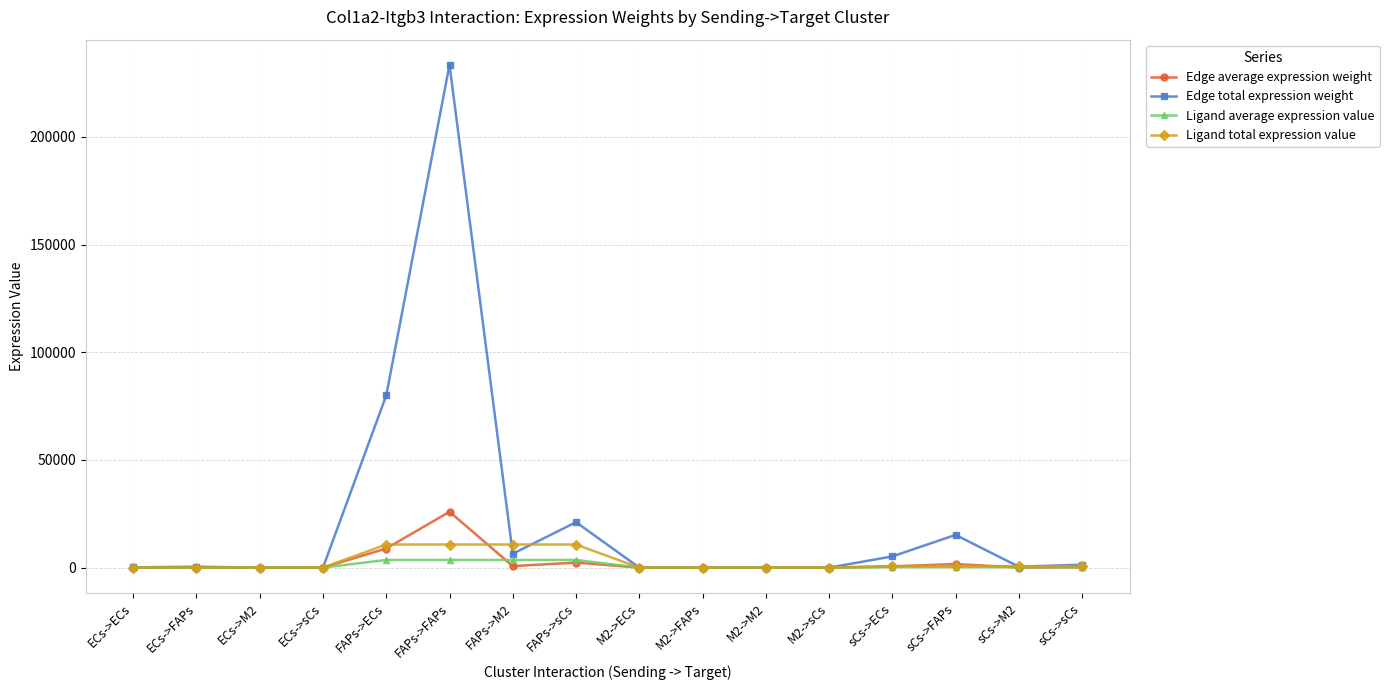

The value of Edge total expression weight at FAPs->sCs is 8462.4. True or false?

False